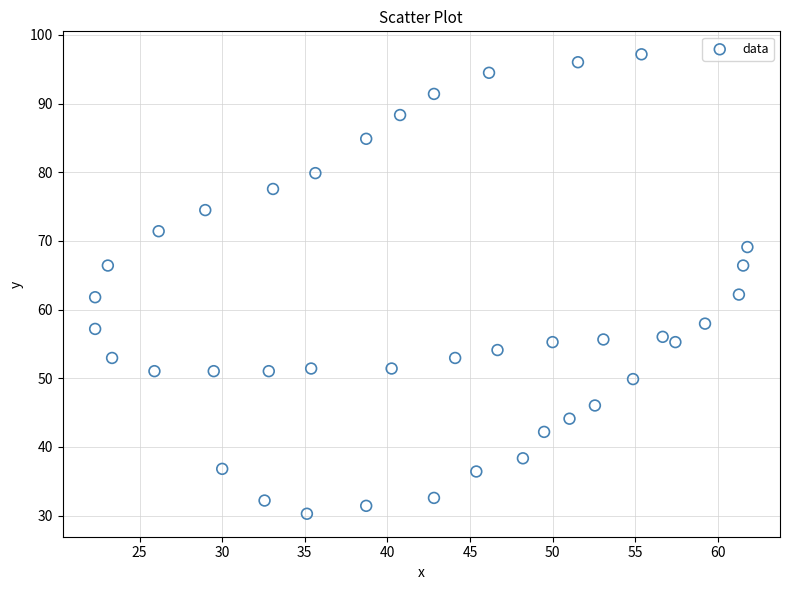

What is the range of Y values (max minus min)?

66.9